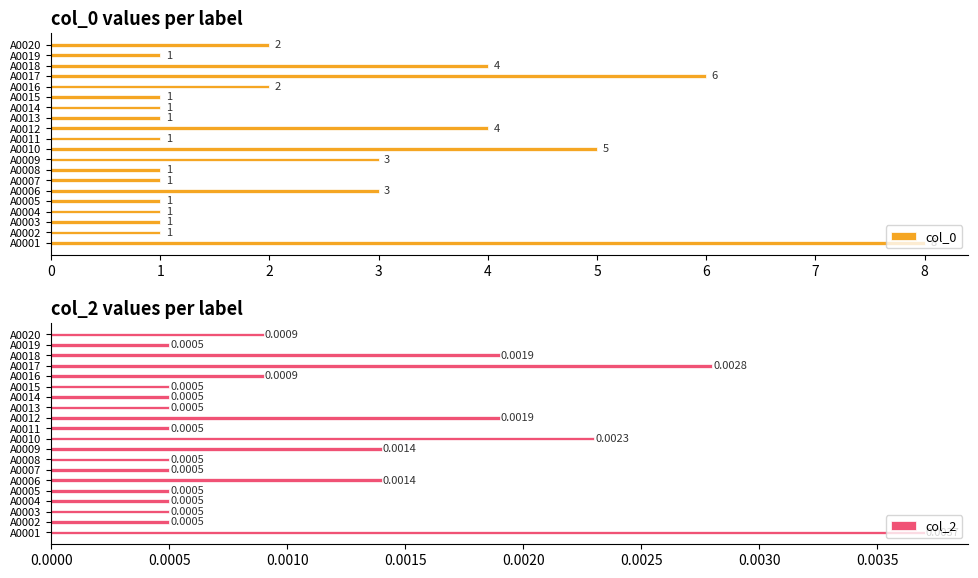

What is the sum of all col_0 values?

48